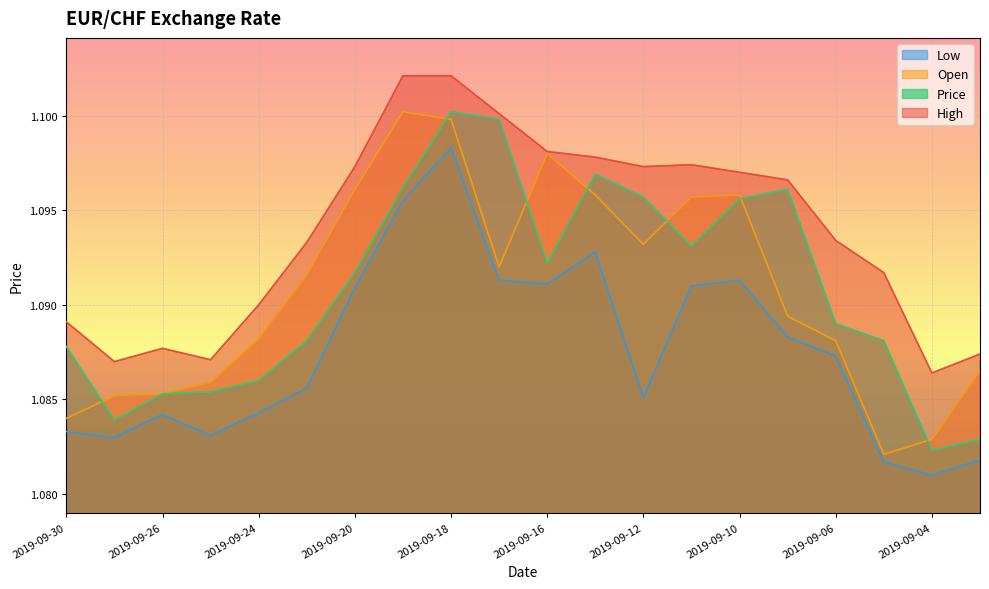

The High series shows 1.1 at 2019-09-20. True or false?

True